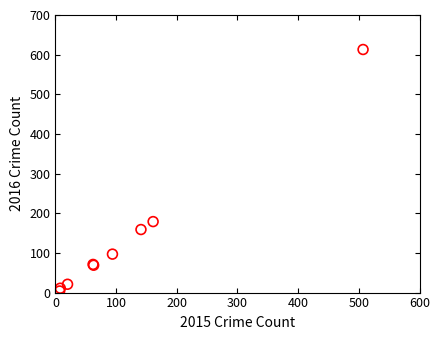

What Y value in the scatter plot is closest to 308?

179